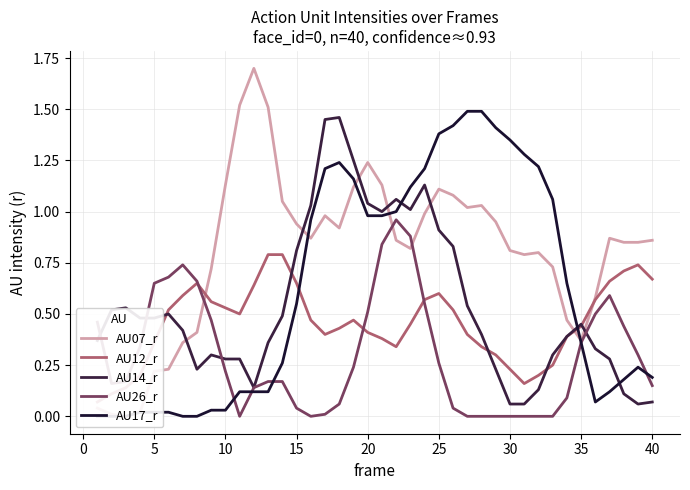

The AU26_r series shows 1.0 at 5. True or false?

False